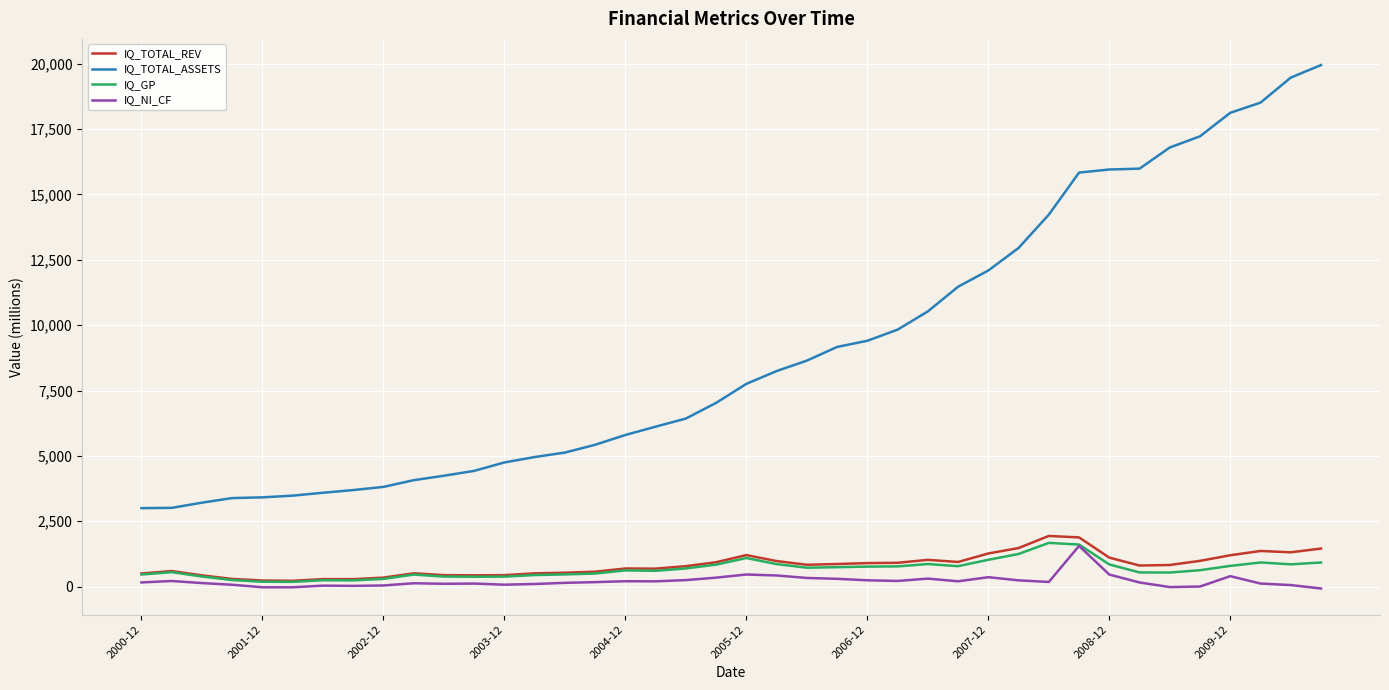

True or false: IQ_GP and IQ_TOTAL_ASSETS intersect in this chart.

False